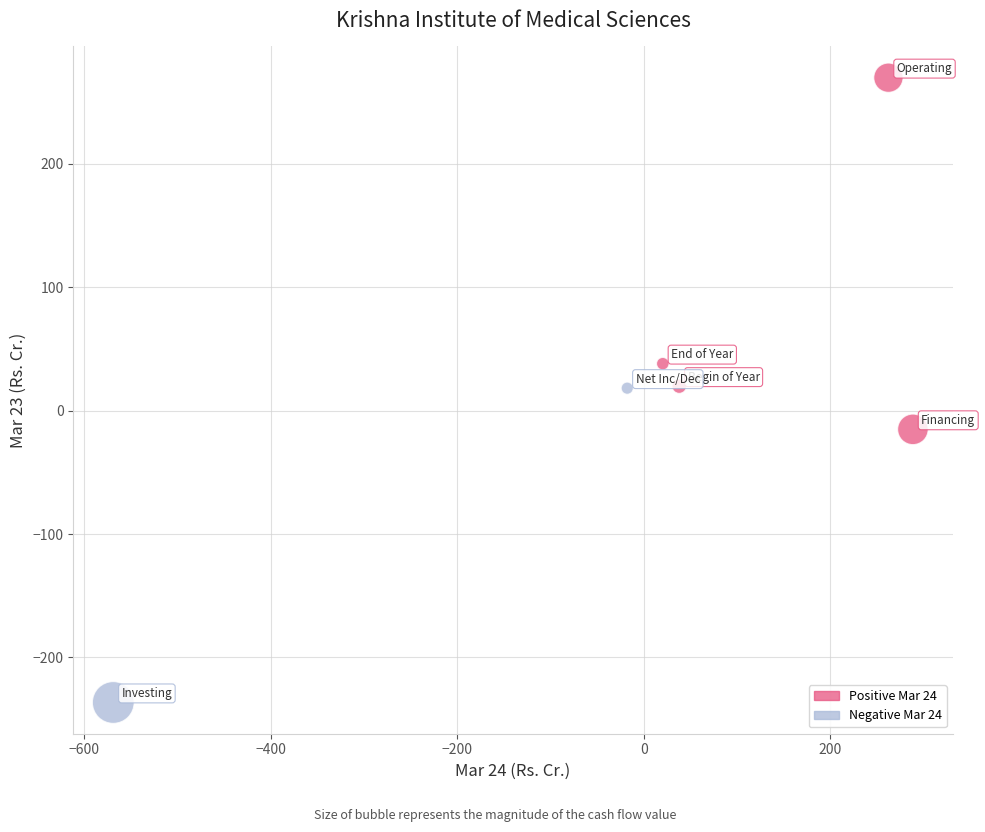

What are all the series names shown in the legend?

Positive Mar 24, Negative Mar 24